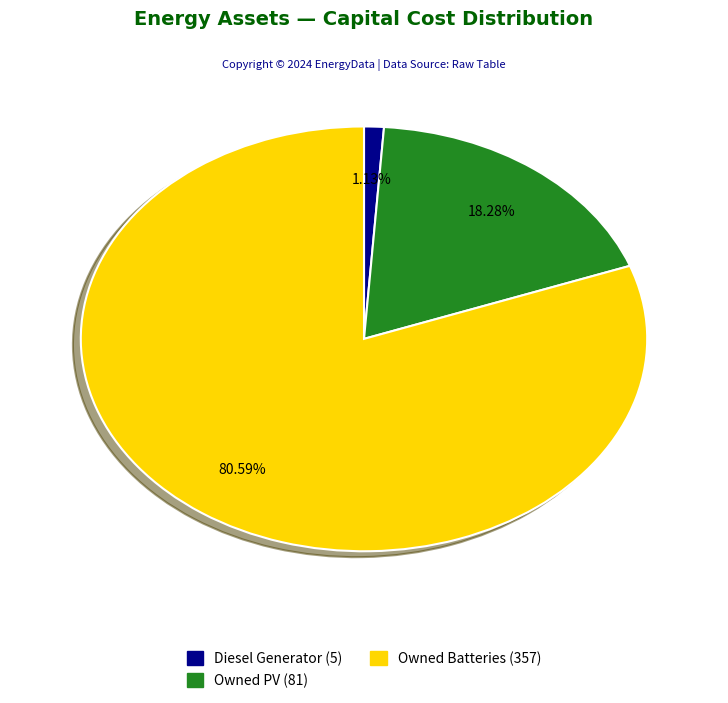

How many segments does this pie chart have?

3